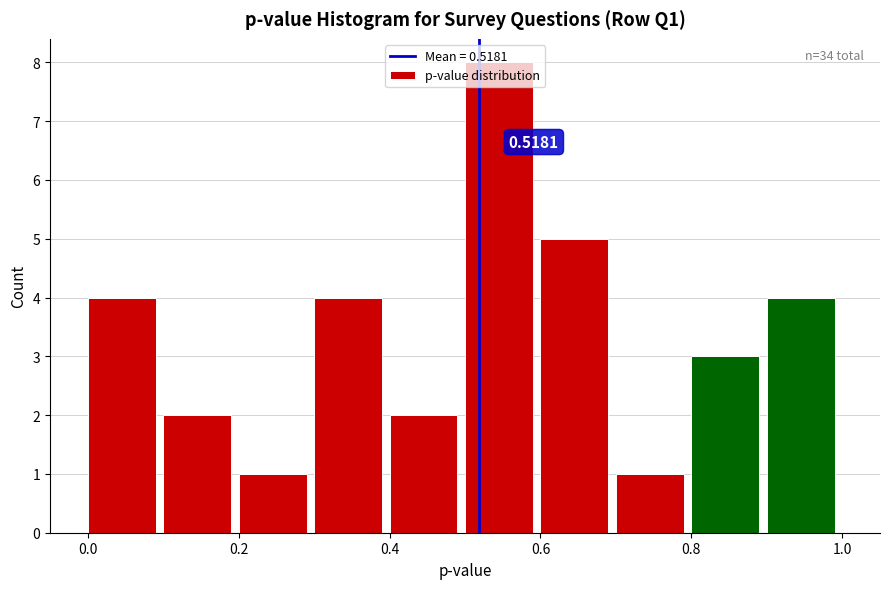

Which range on the x-axis has the tallest bar?

0.5 to 0.6